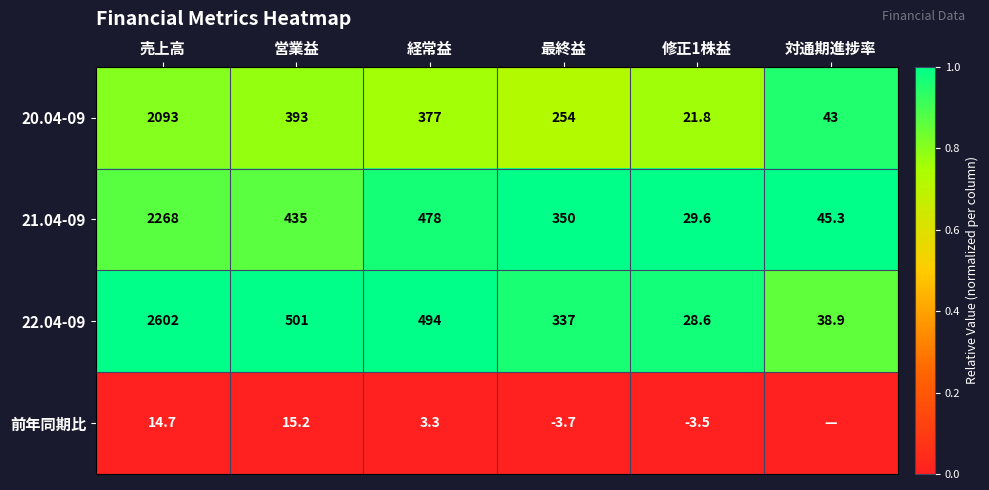

Which category has the lowest value in the 21.04-09 series?

修正1株益